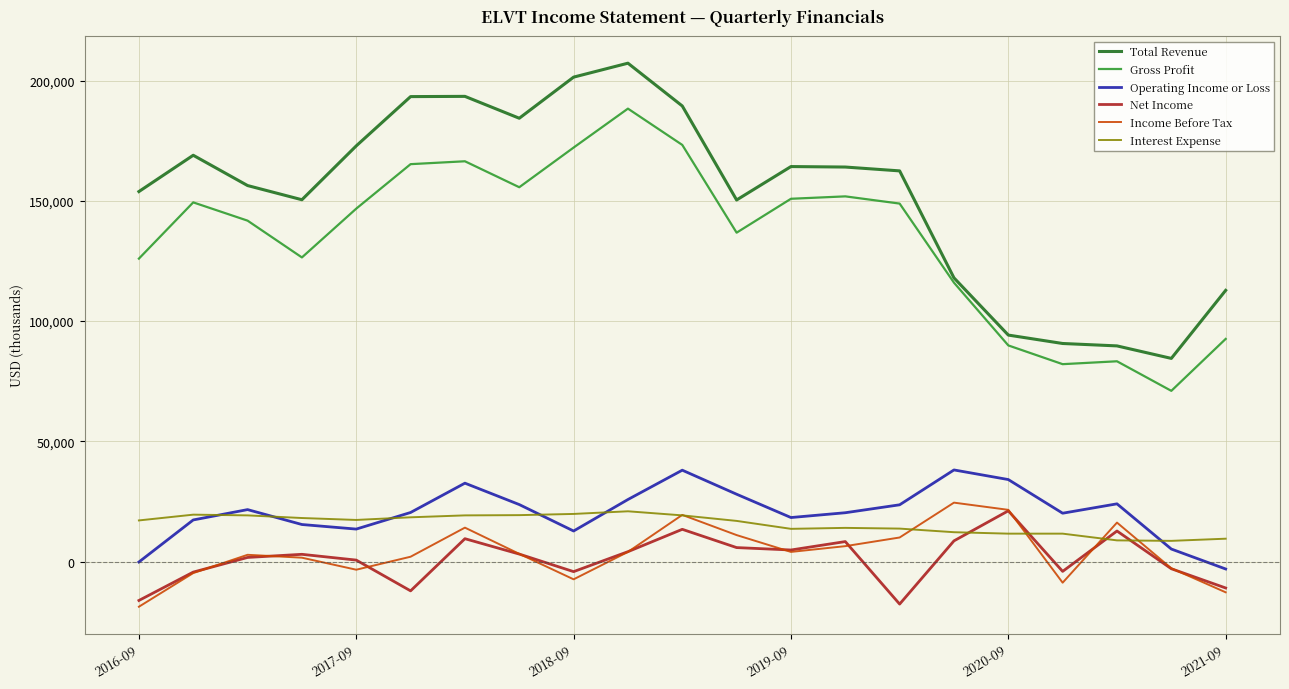

What is the highest value of the Gross Profit series?

188400